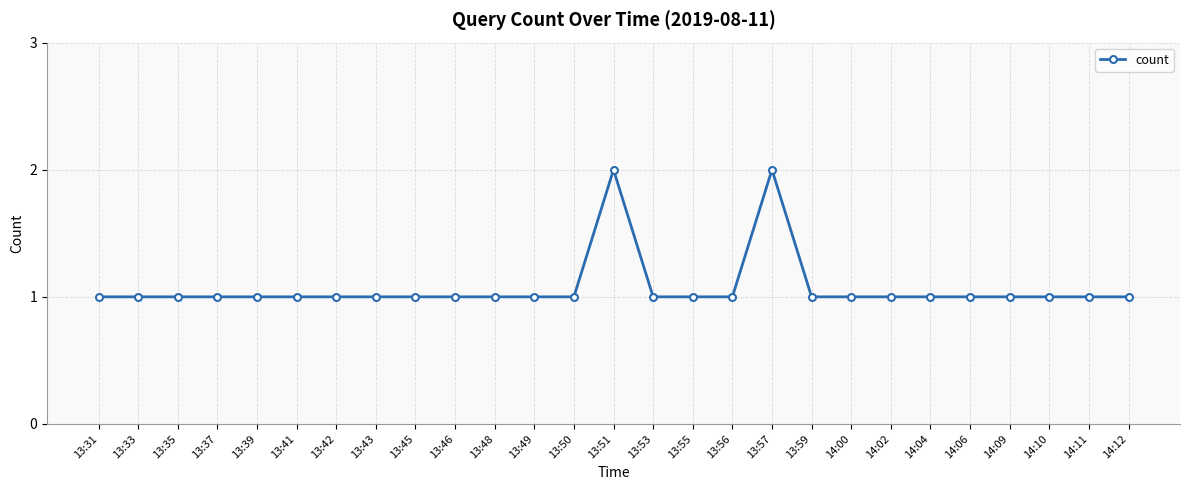

What position from the right is 13:45?

19